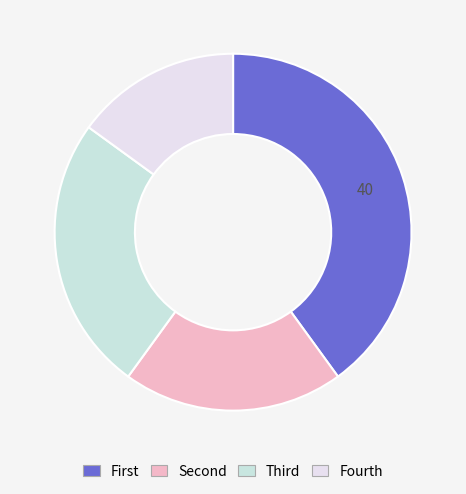

Does any single category account for the majority?

No